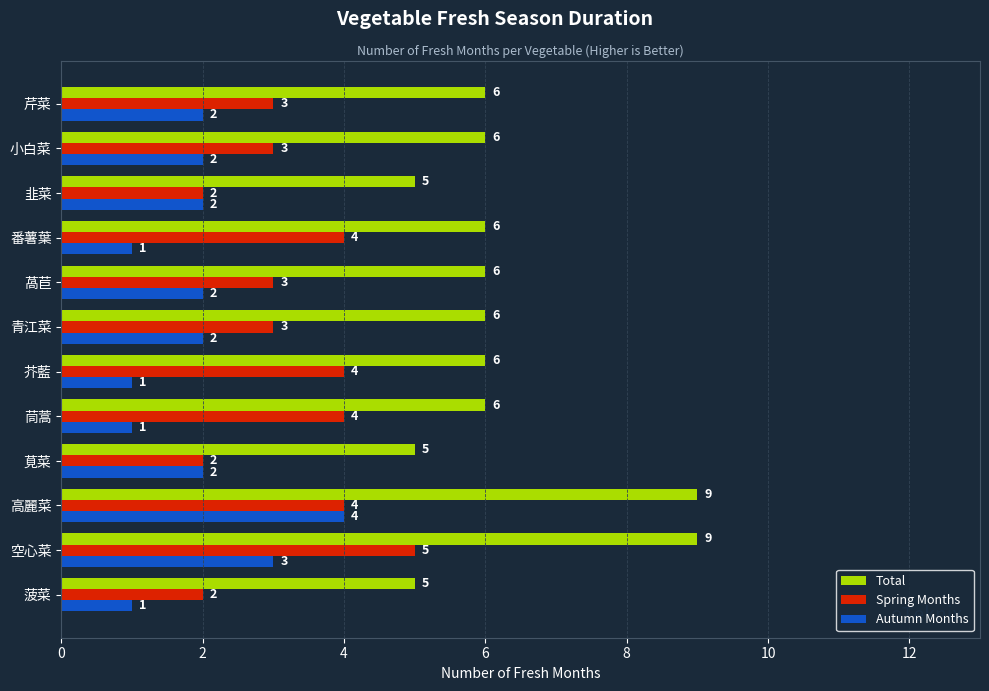

Rank the series by their maximum value, from lowest to highest.

Autumn Months, Spring Months, Total